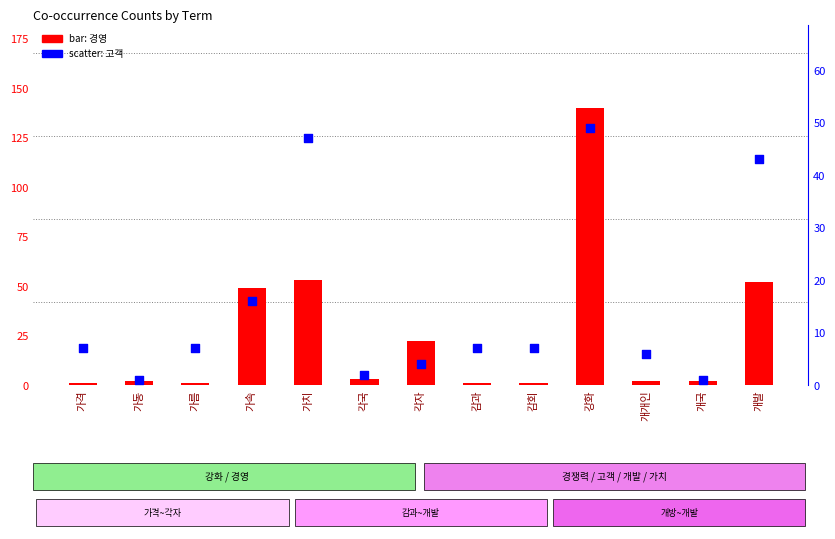

Which series contains the lowest Y value?

경영